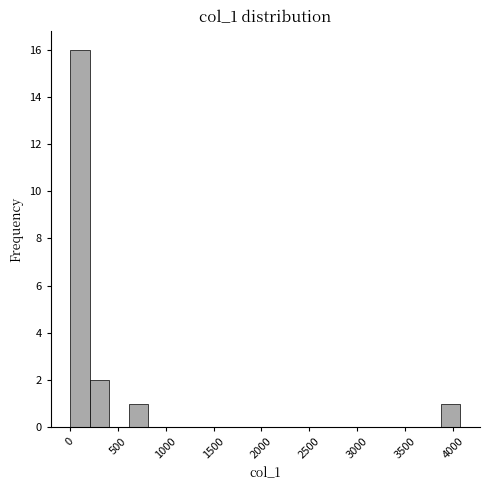

What is the height of the bar covering 200 to 400 on the x-axis? Neither the bar edges nor the heights are printed on the chart, so give them approximately, as read against the axes.

2